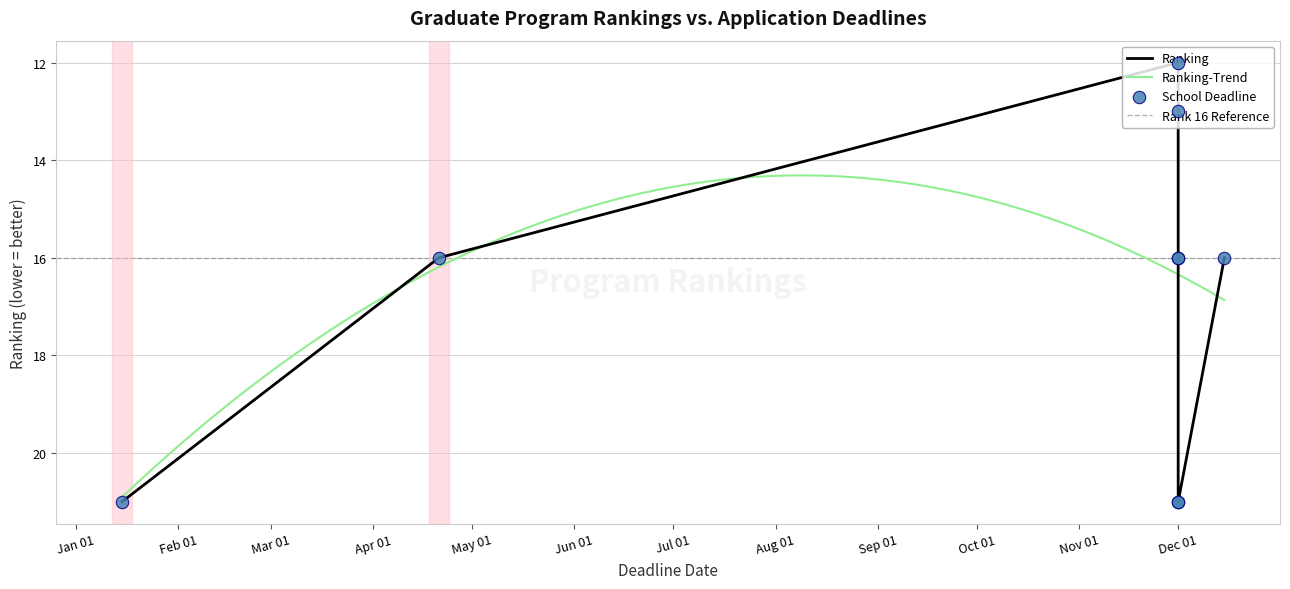

What is the change in value from 2015-12-01 to 2015-04-21?

+4